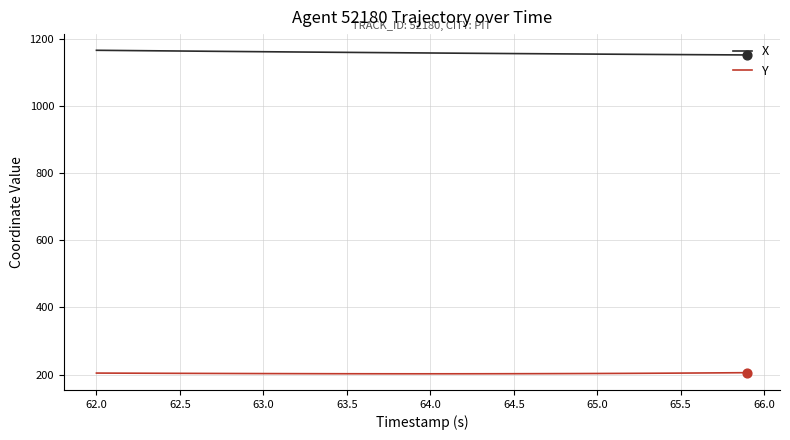

Which series has the largest total across all categories?

X